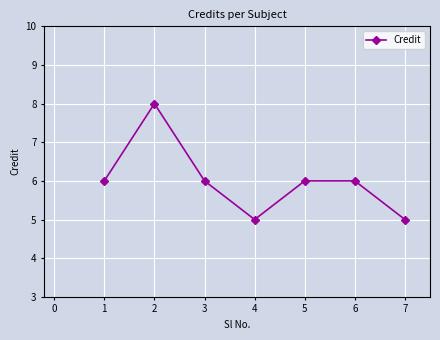

What is the ratio of the value at 6 to the value at 1?

1.0